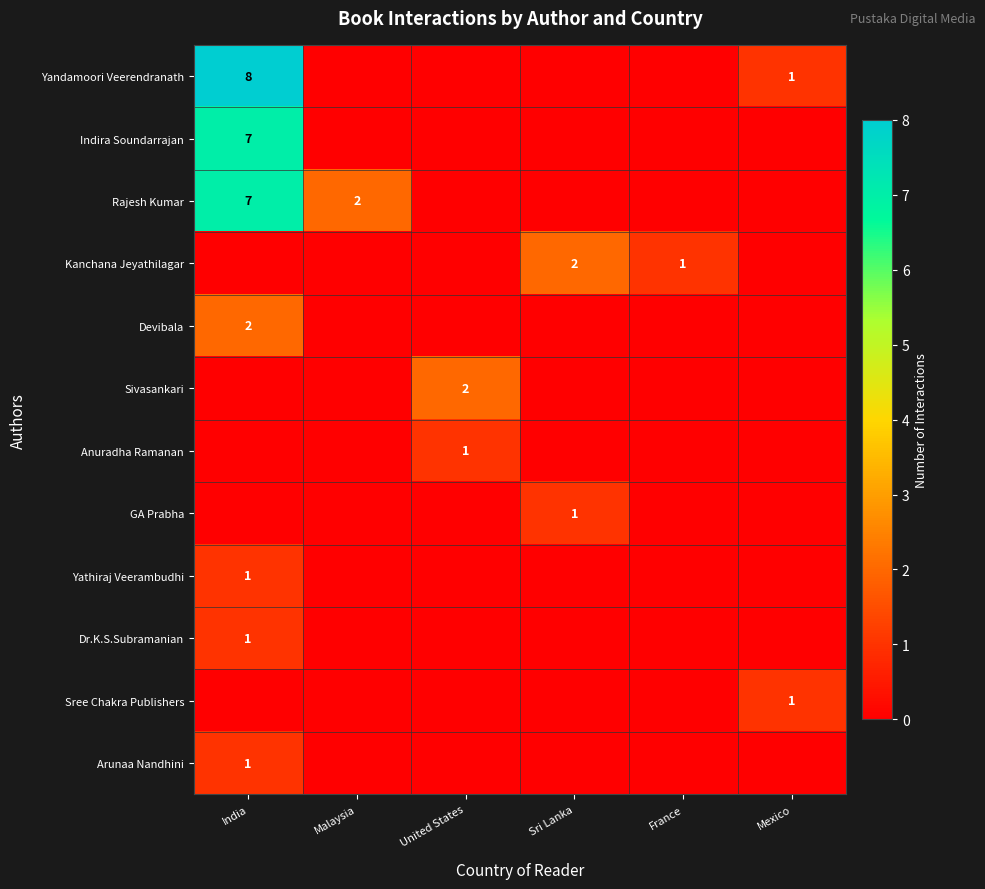

Count the number of categories in the chart.

6